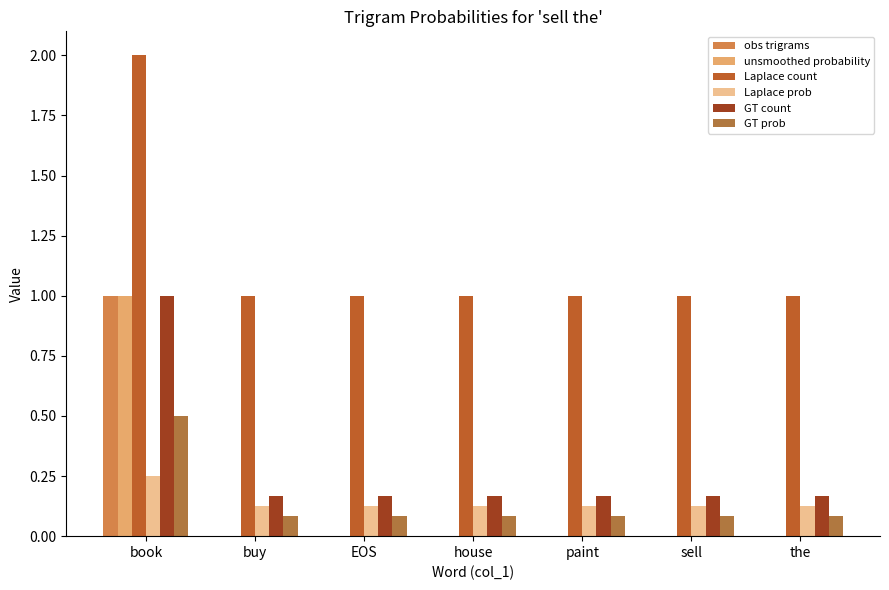

The value of obs trigrams at buy is 0.0. True or false?

True